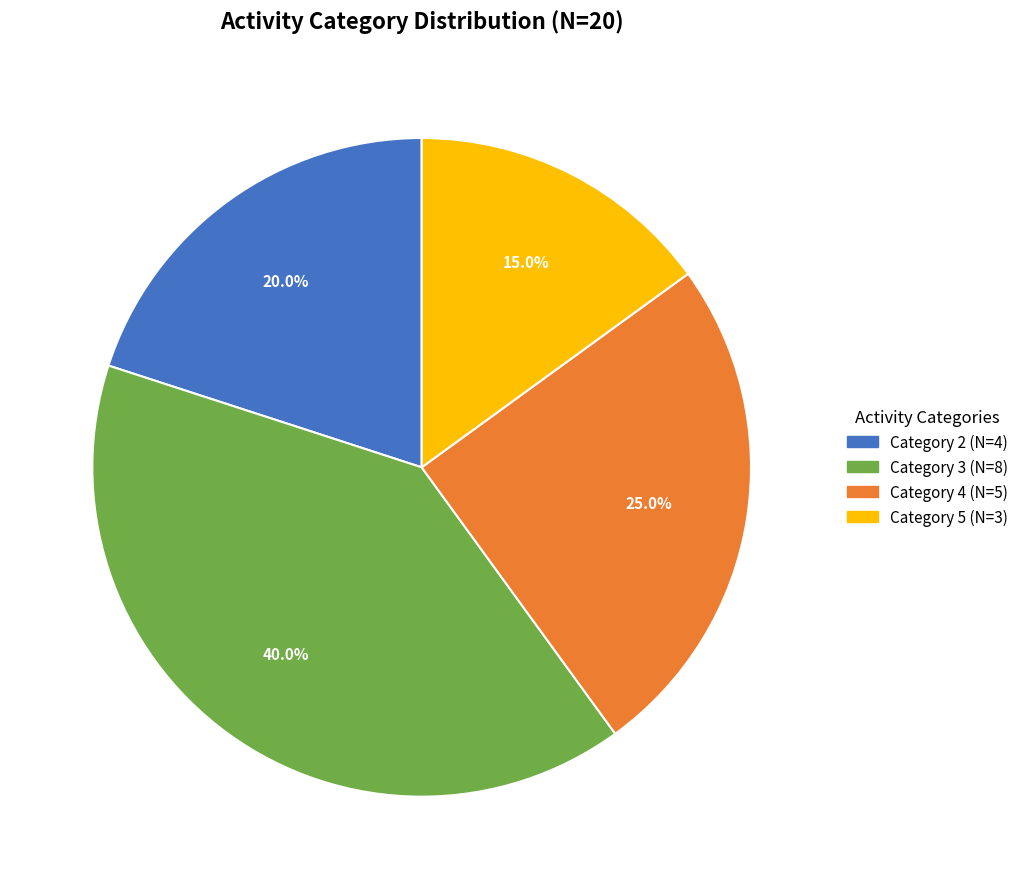

To the nearest percent, what is the difference between the largest and smallest slice percentages?

25%